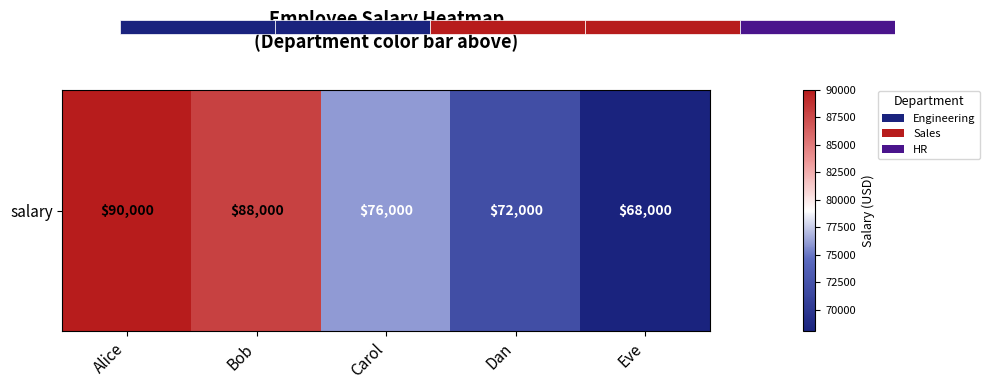

List the labels in order of value, largest first.

Alice, Bob, Carol, Dan, Eve